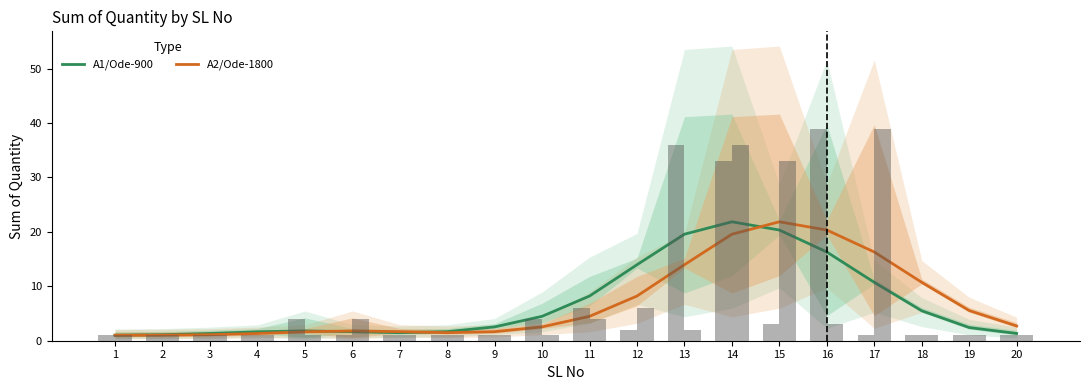

Reading left to right, transcribe all the data shown in this chart.

A1/Ode-900: 1=1.0	2=1.1	3=1.3	4=1.6	5=1.8	6=1.7	7=1.5	8=1.7	9=2.5	10=4.5	11=8.2	12=14.0	13=19.6	14=21.9	15=20.3	16=16.3	17=10.7	18=5.5	19=2.4	20=1.3
A2/Ode-1800: 1=1.0	2=1.0	3=1.1	4=1.3	5=1.6	6=1.8	7=1.7	8=1.5	9=1.7	10=2.5	11=4.5	12=8.2	13=14.0	14=19.6	15=21.9	16=20.3	17=16.3	18=10.7	19=5.5	20=2.7